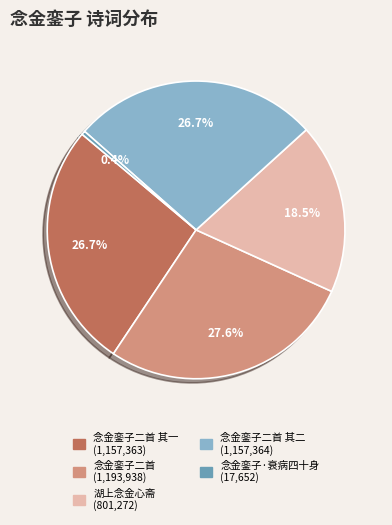

To the nearest percent, what is the difference between the largest and smallest slice percentages?

27%